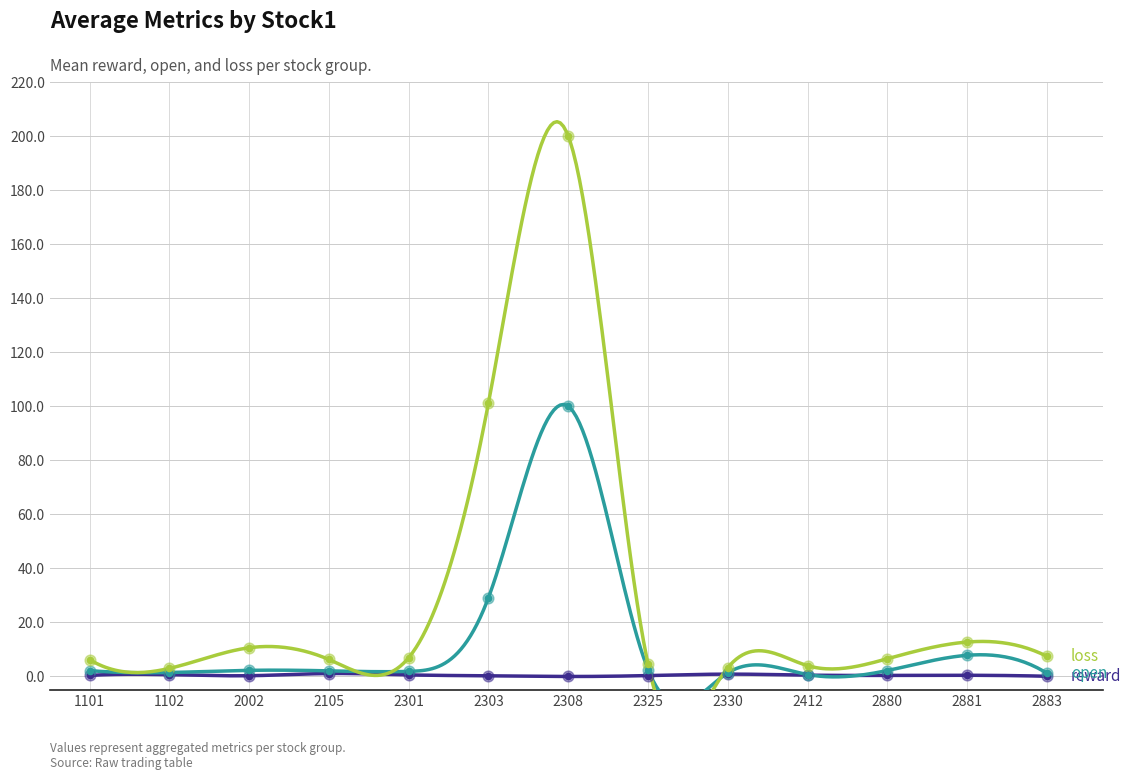

What are all the series names shown in the legend?

reward, open, loss